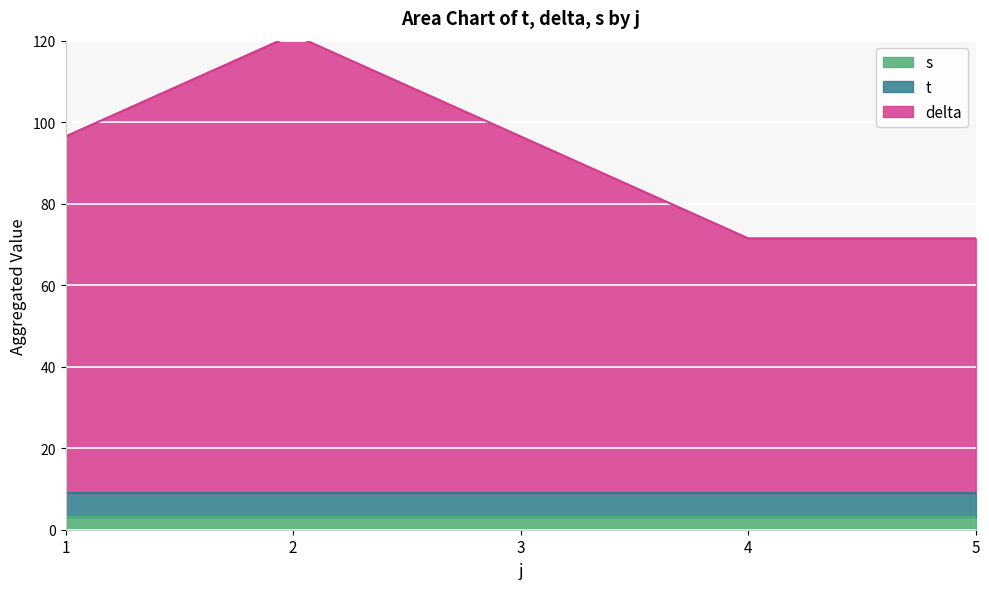

True or false: delta and t cross at least once.

False